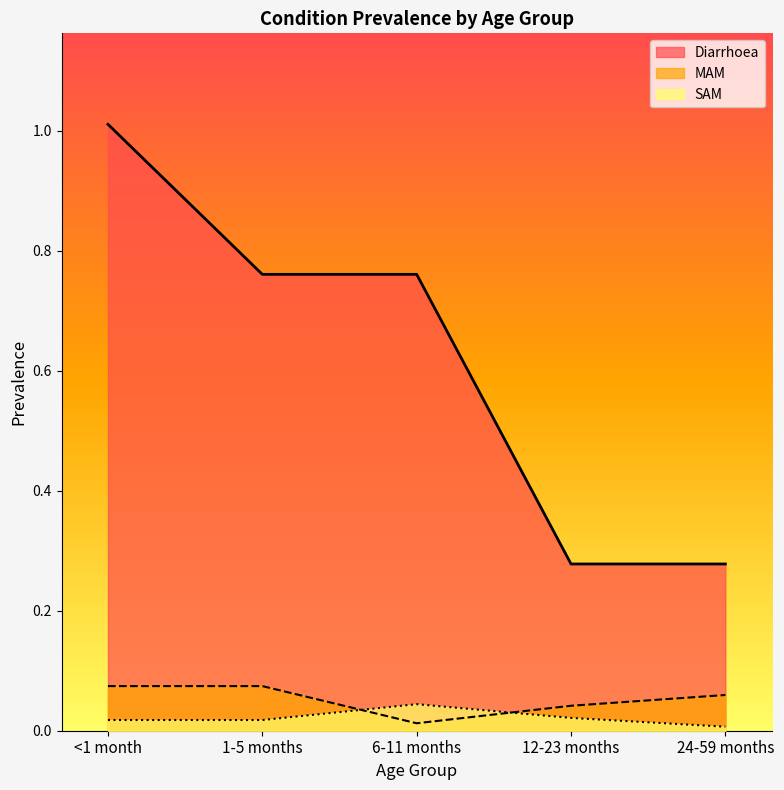

What are all the series names shown in the legend?

Diarrhoea, MAM, SAM